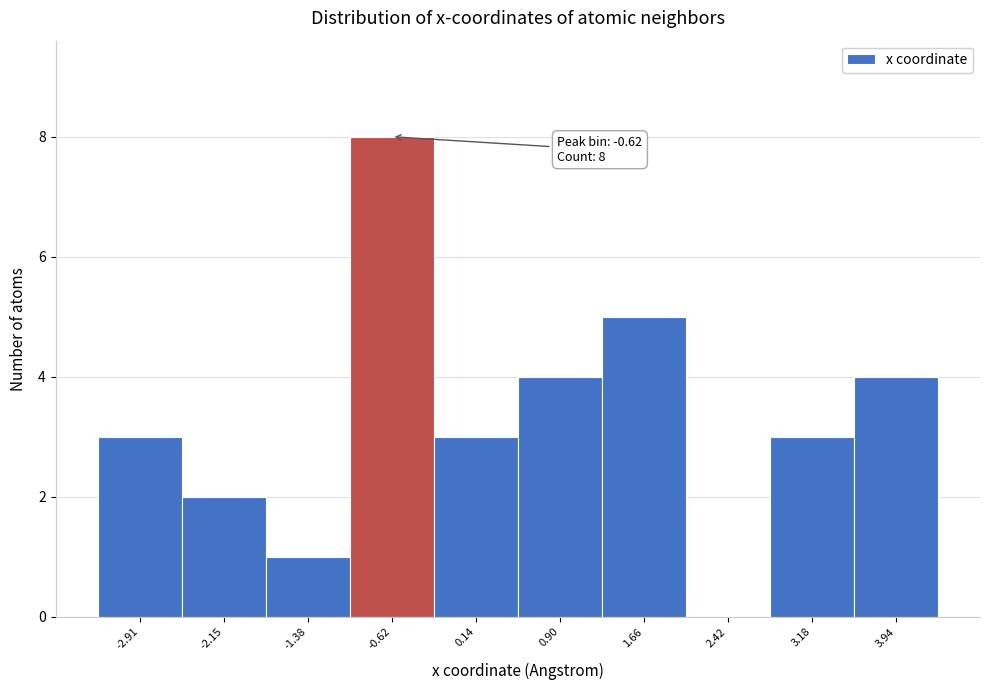

Which range on the x-axis has the tallest bar?

-1.0 to -0.2